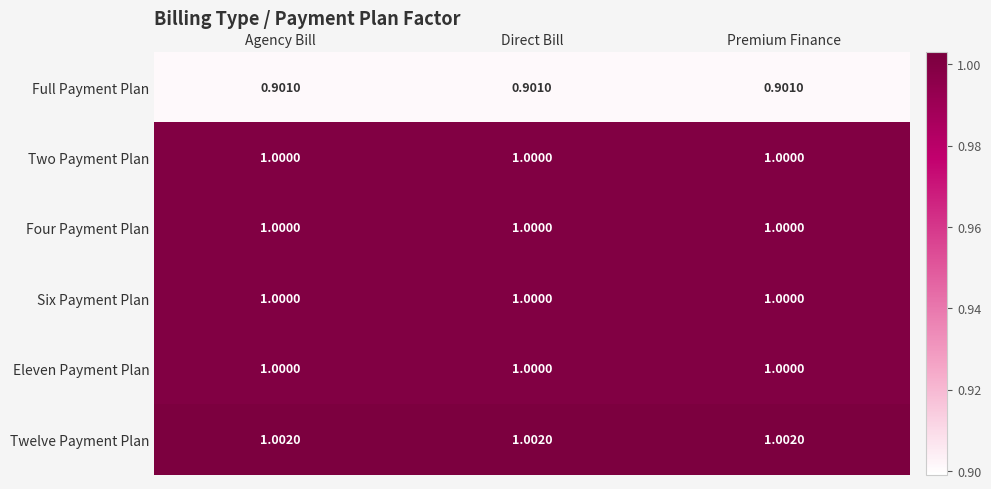

Which series has the largest total across all categories?

Twelve Payment Plan